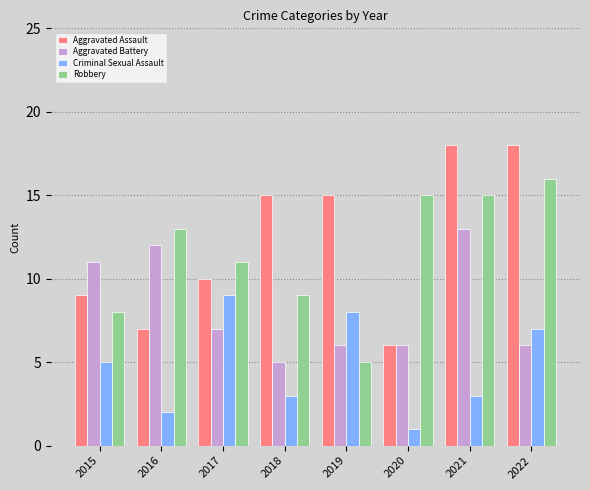

Are the bars grouped side by side (vs. stacked)?

Yes